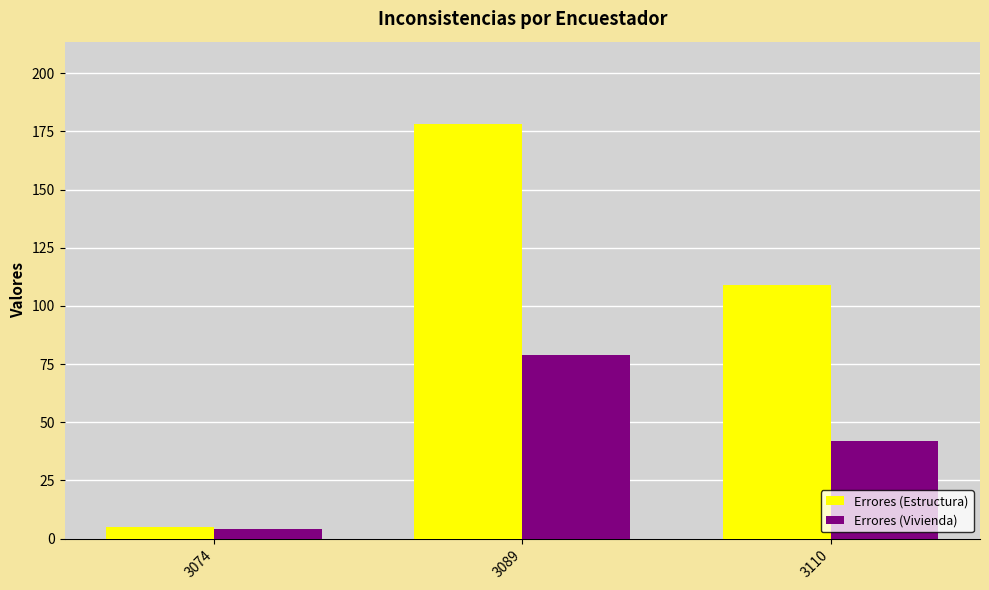

Does the chart contain stacked bars?

No